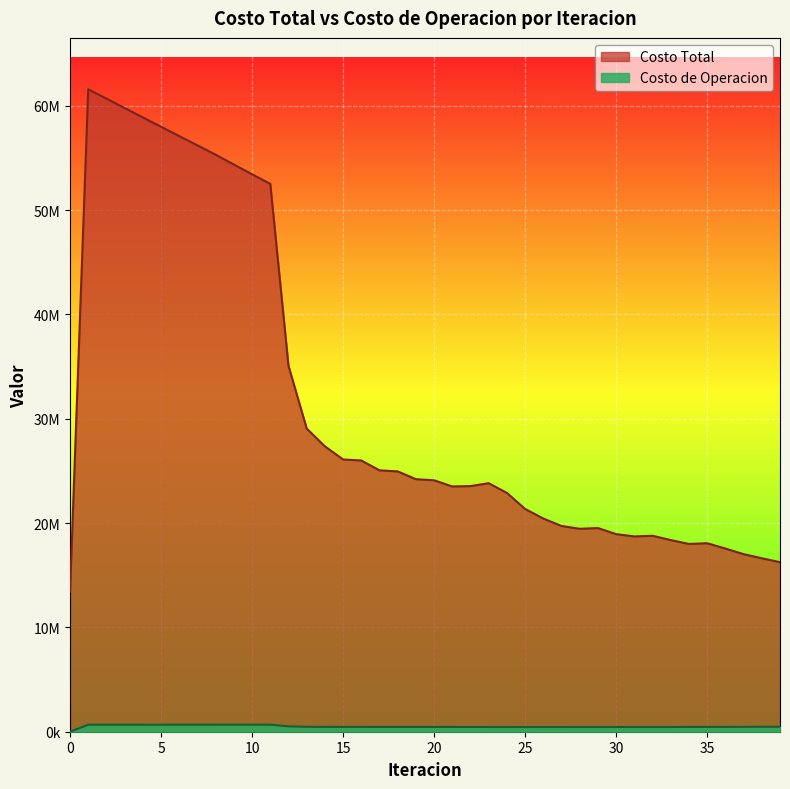

True or false: Costo Total and Costo de Operacion intersect in this chart.

False